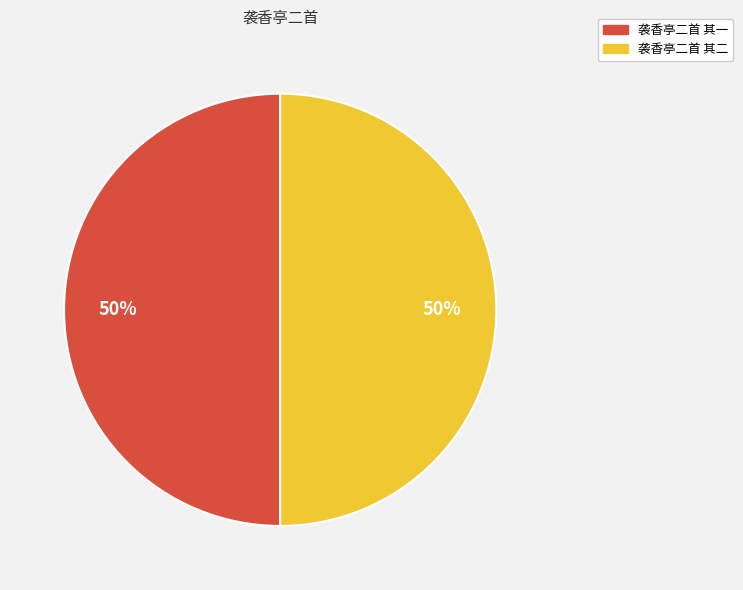

How many slices are in this pie chart?

2